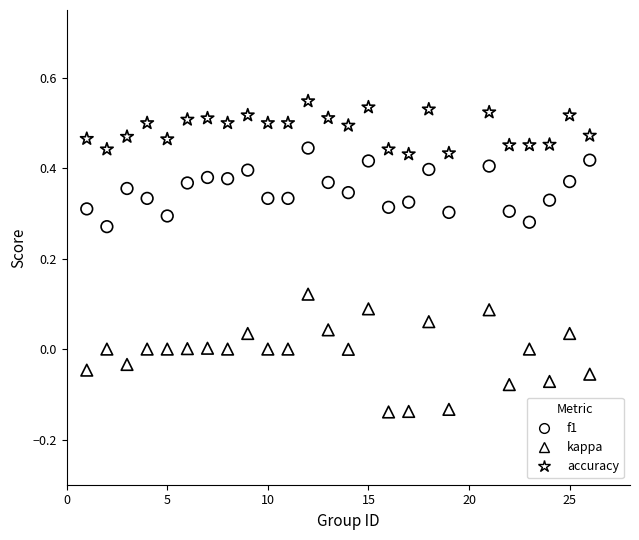

Which series contains the lowest Y value?

kappa